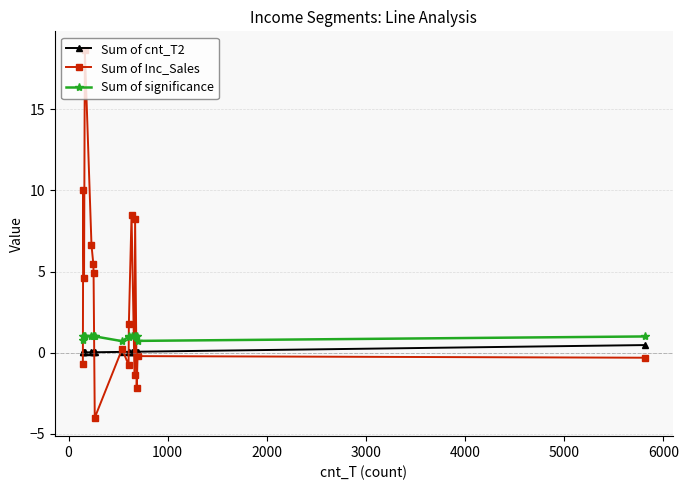

Is this an area chart (filled region under the line)?

No